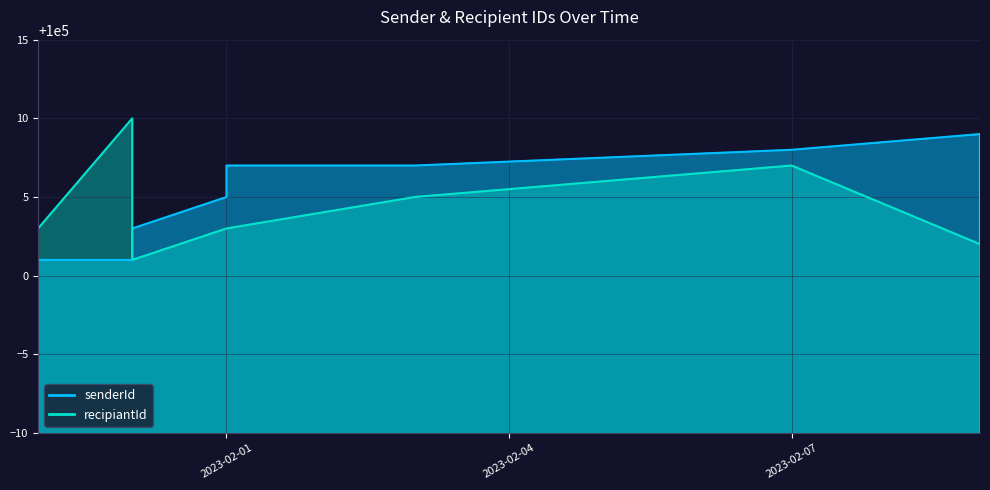

Is the value of recipiantId at 2023-02-09 greater than the value of senderId at 2023-02-01?

No